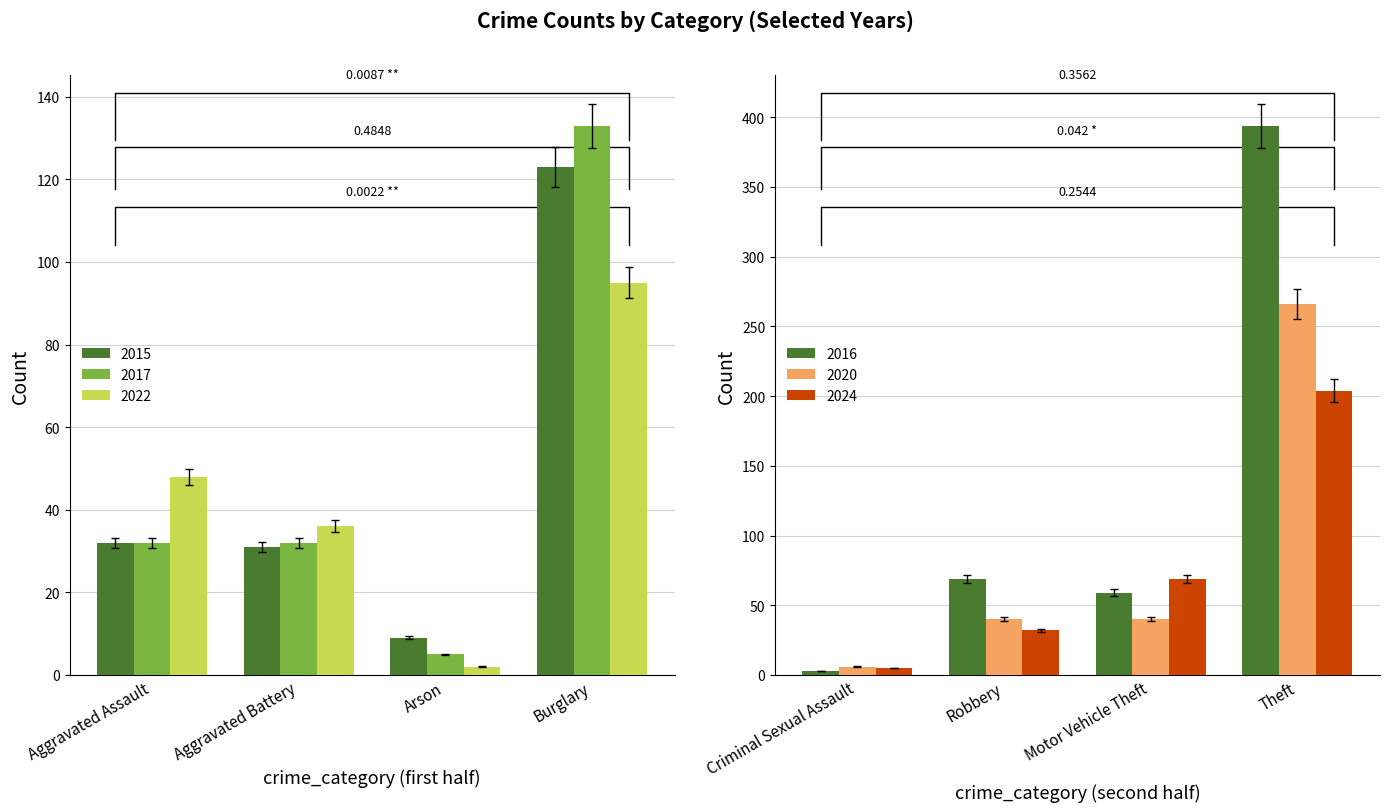

Where is 2017 nearest to the value 188?

Burglary